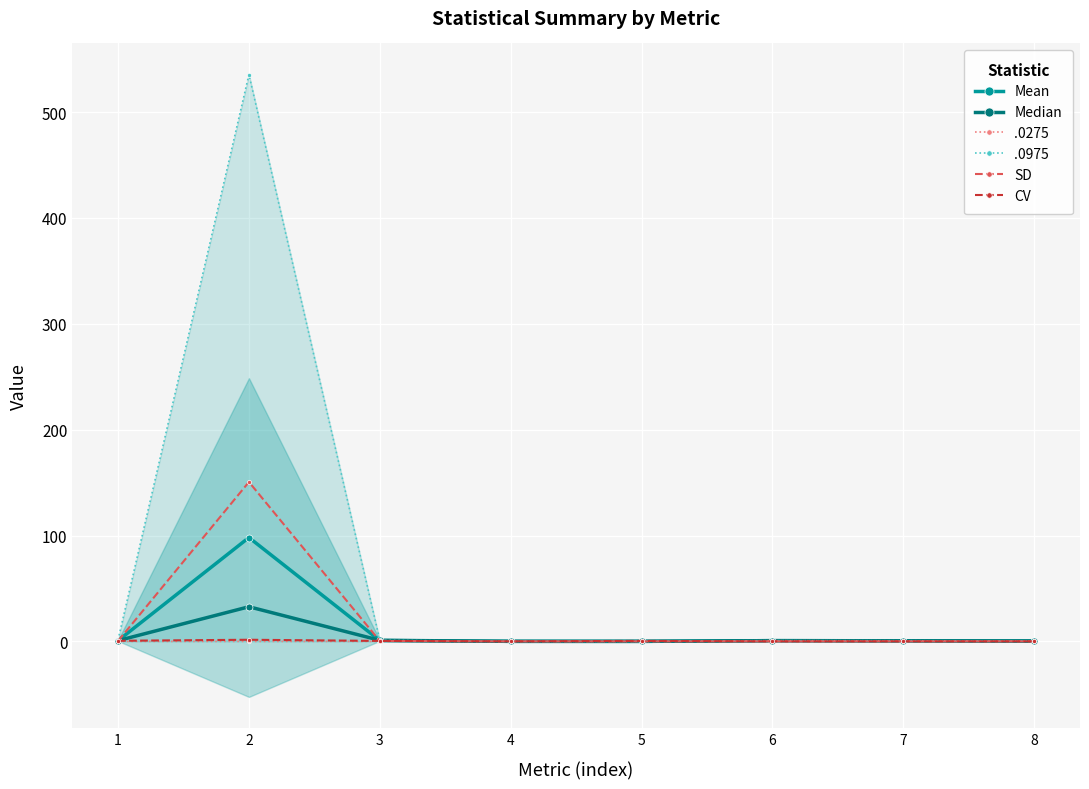

Which series changed the most between 4 and 5?

CV